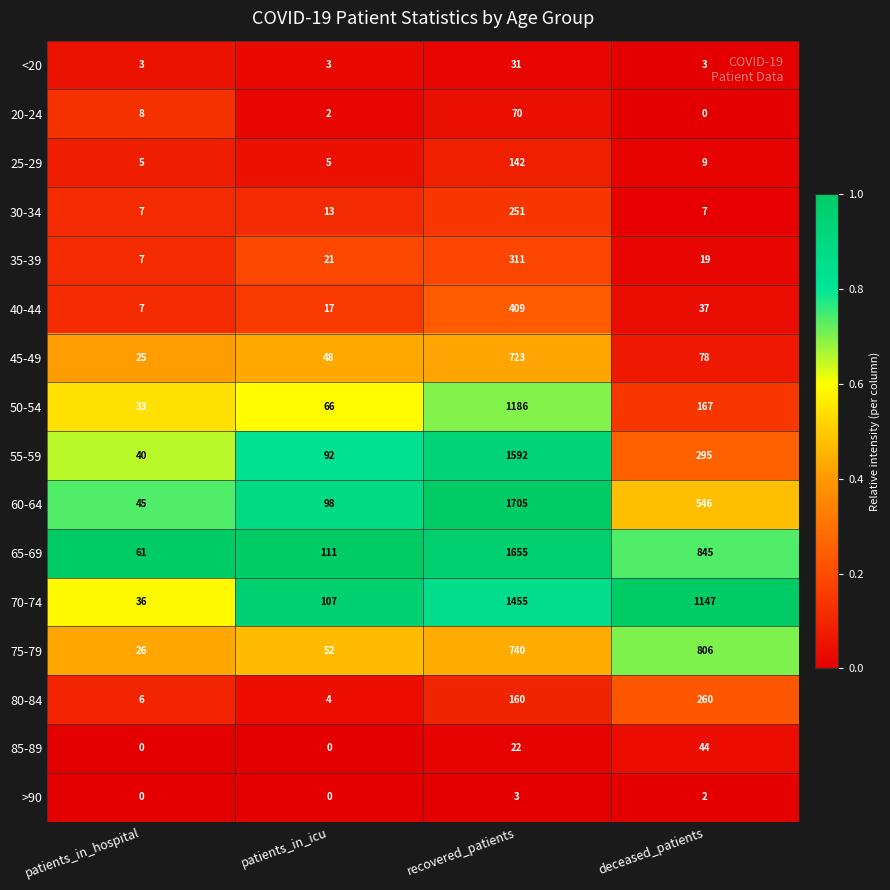

Which series has the widest spread of values?

60-64